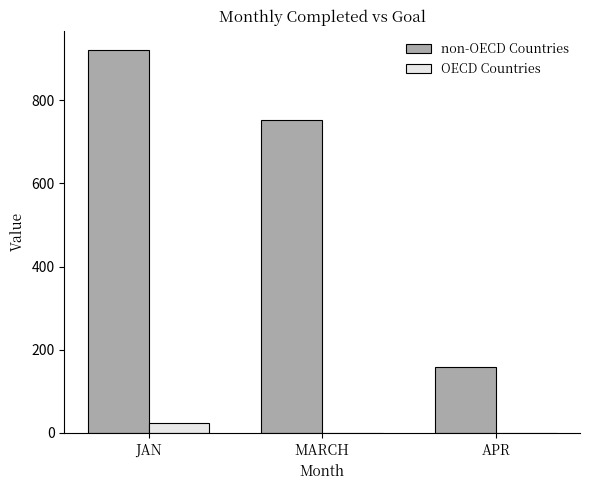

Which series changed the most between MARCH and APR?

non-OECD Countries